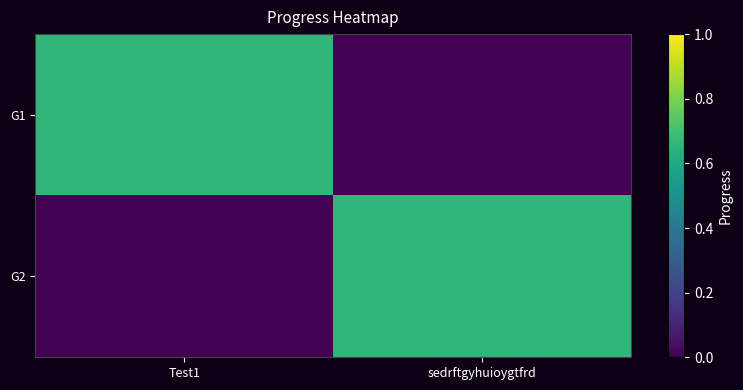

Reading left to right, what are all the values shown in this chart?

G1: Test1=0.7	sedrftgyhuioygtfrd=0.0
G2: Test1=0.0	sedrftgyhuioygtfrd=0.7